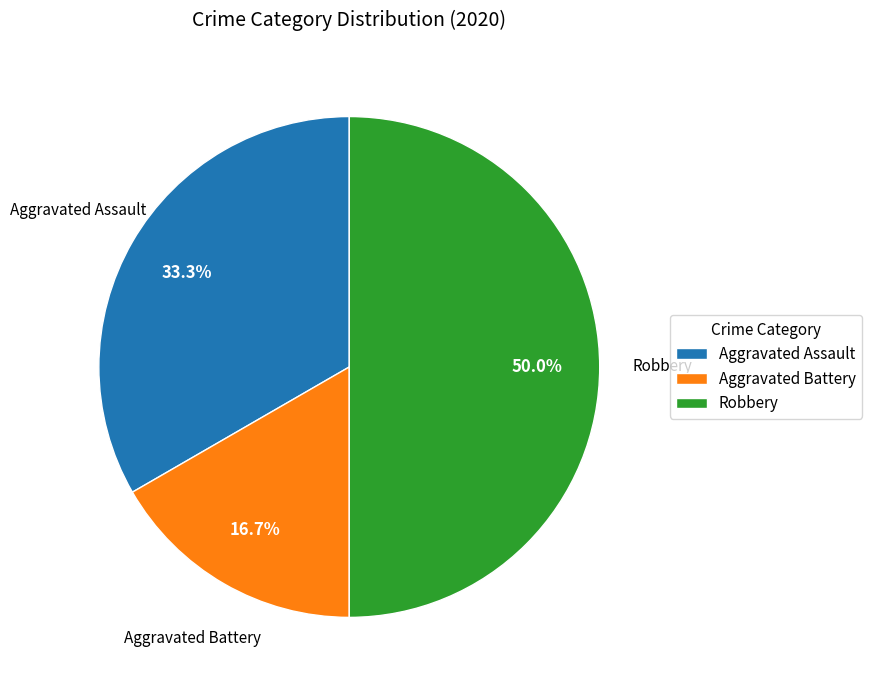

To the nearest percent, what percentage of the pie is Aggravated Assault?

33%